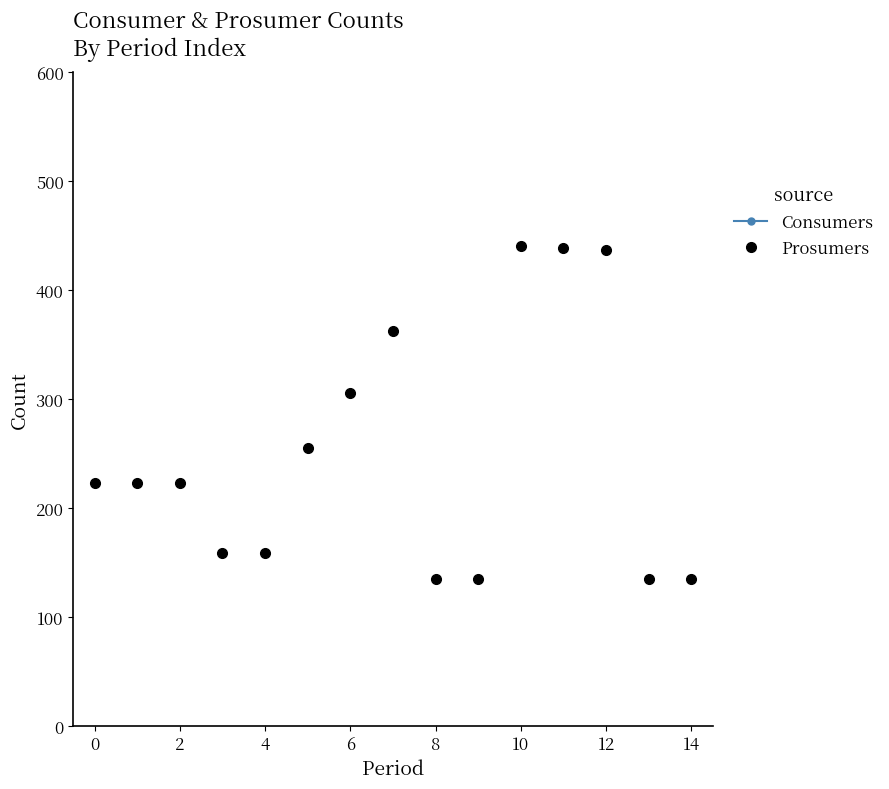

What is the sum of all Consumers values?

9525